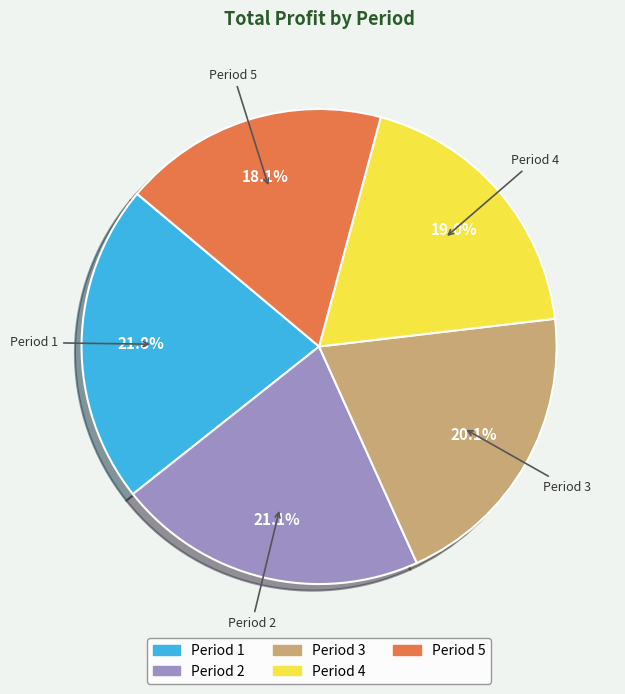

Is it true that Period 4 is 3% of the pie?

False